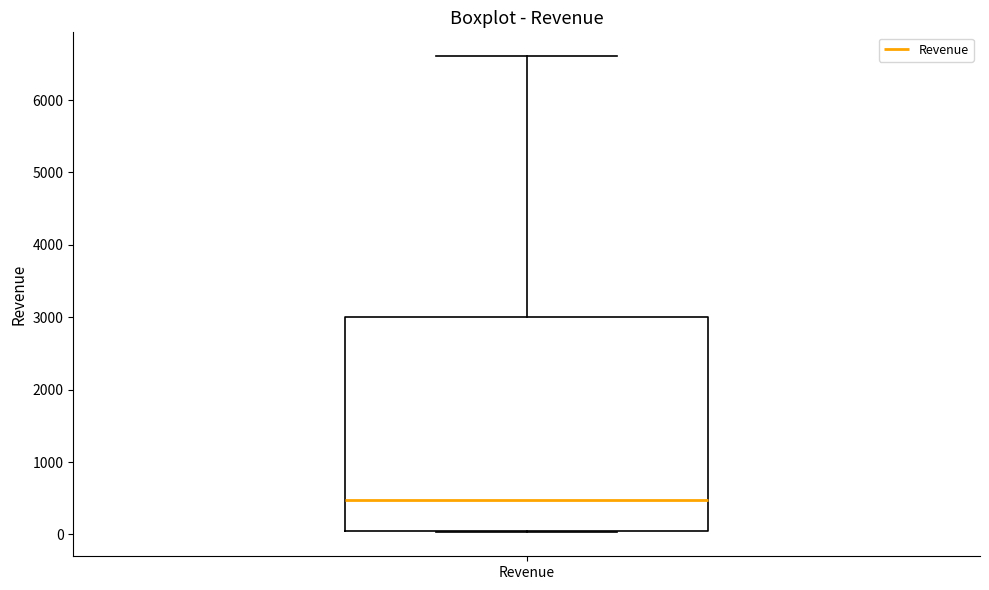

Read this box plot against the y-axis: the position of the median line, the range covered by the box, and the ends of both whiskers. The values are not printed on the chart, so give them approximately, as read against the axis.

median 500, box 100 to 3000, whiskers 0 to 6600